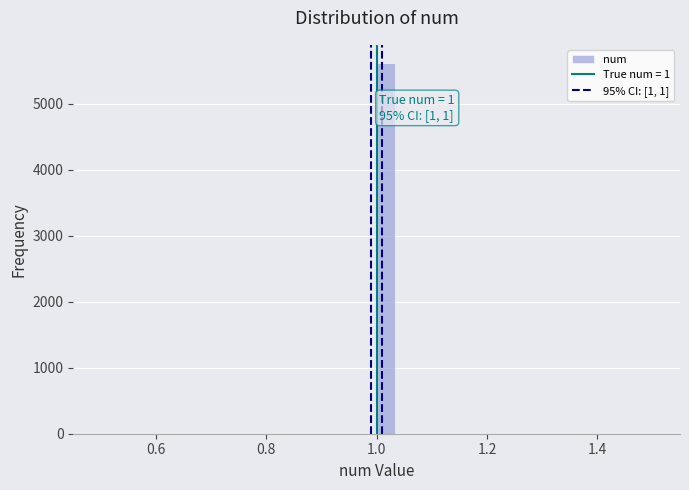

Around what value on the x-axis is the tallest bar? Give the approximate position of its centre, as read against the axis.

1.02